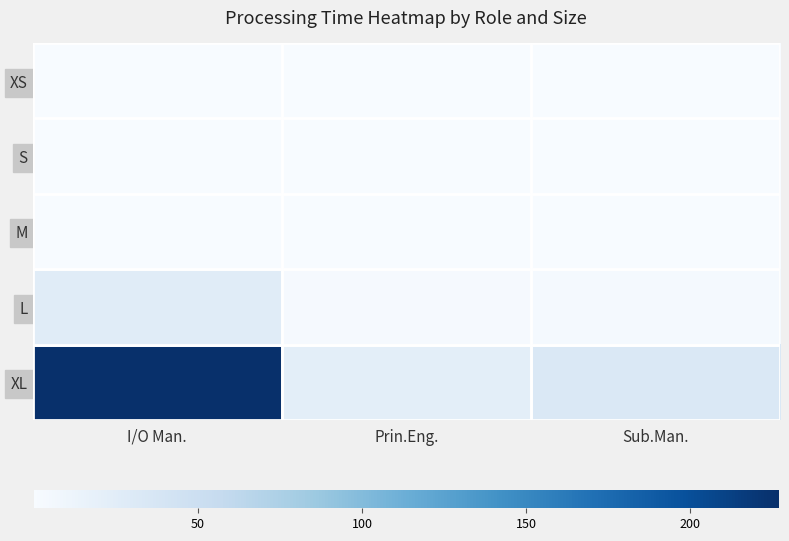

At how many categories does at least one series exceed 200?

1